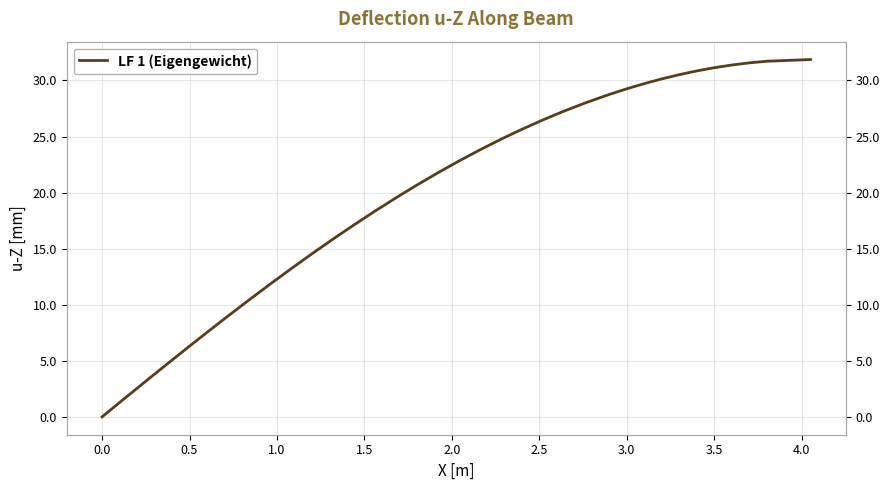

What is the difference between the maximum and minimum values?

31.9